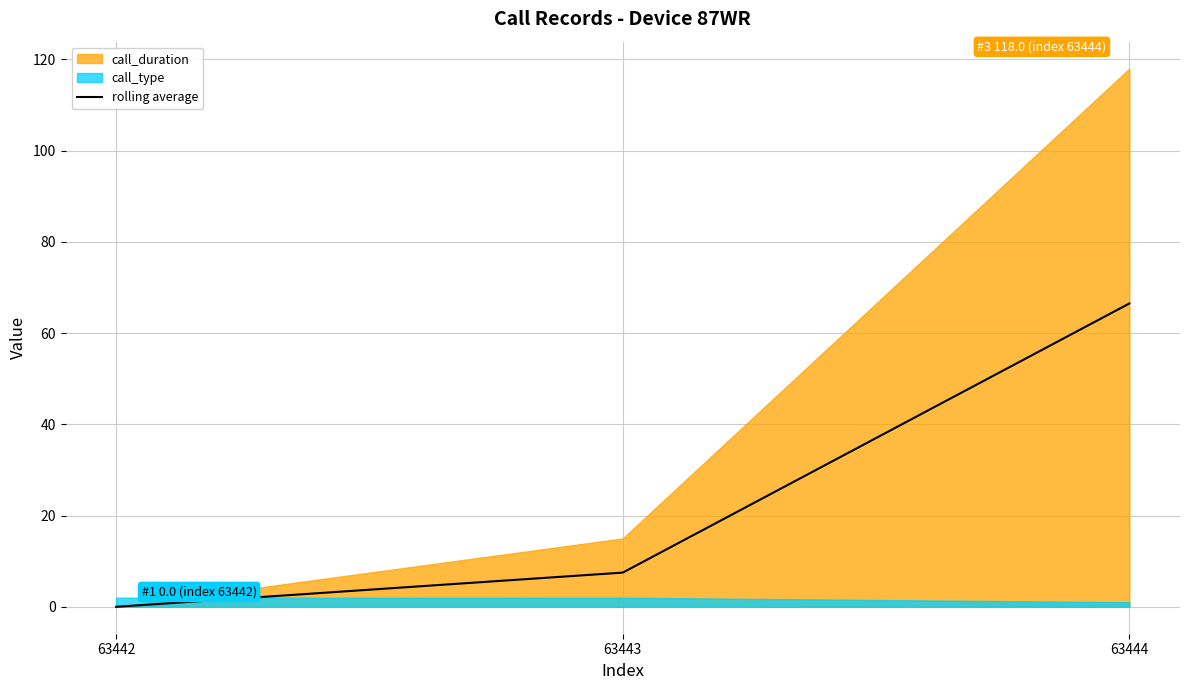

Which has a higher value, 63442 or 63444?

63444